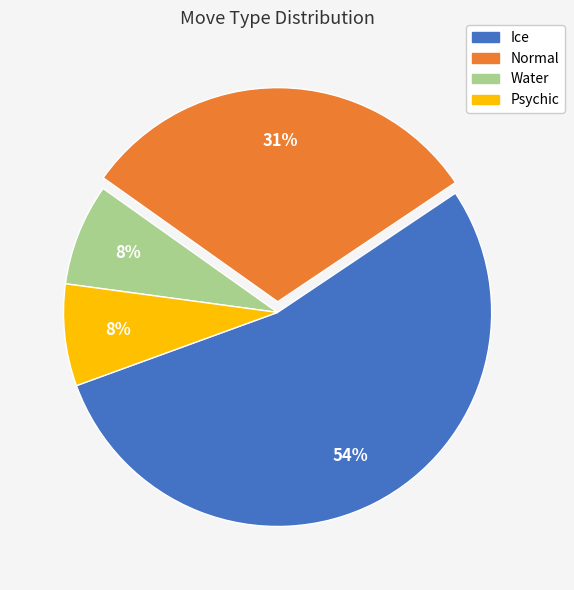

Which slice is the largest?

Ice